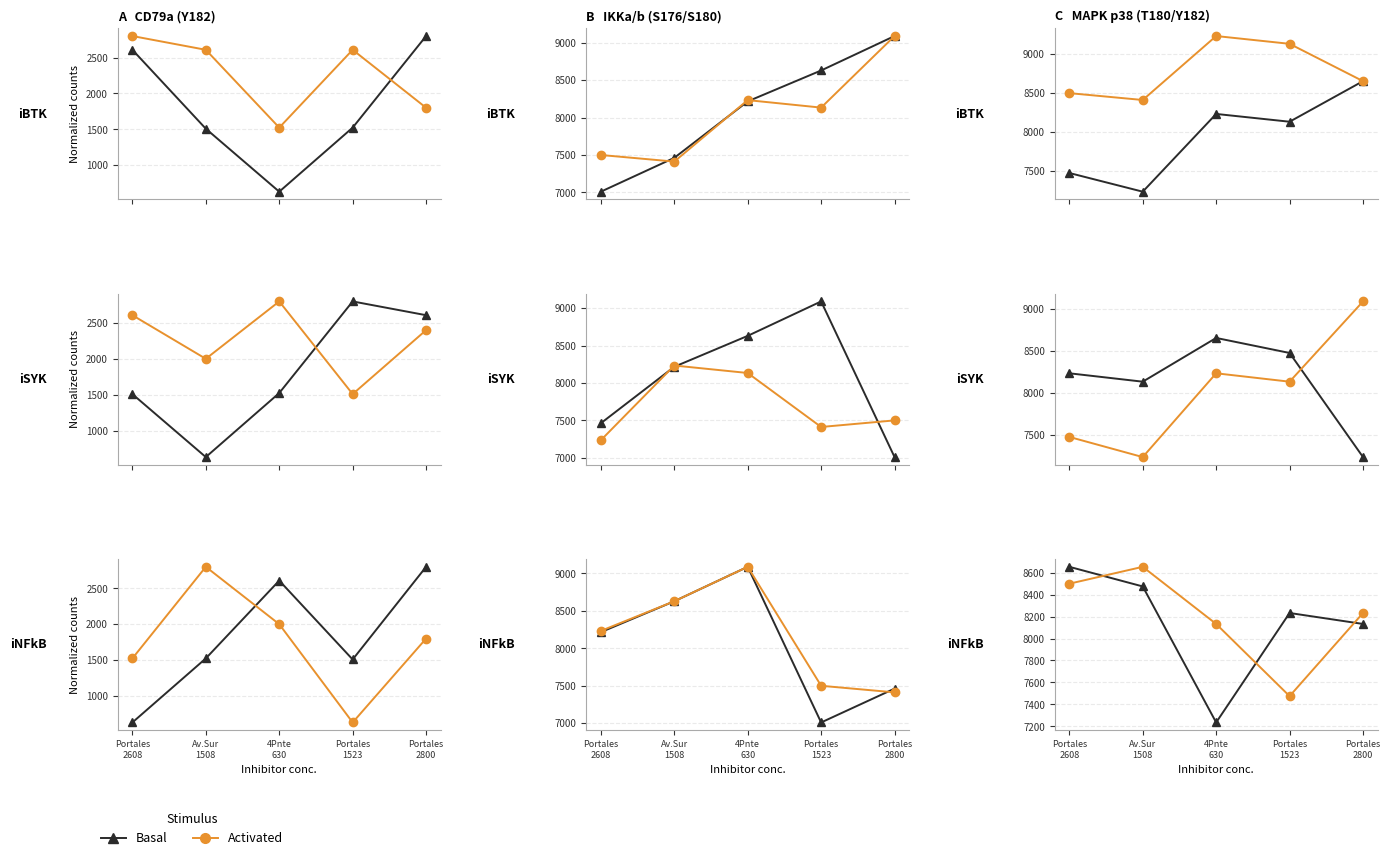

Between 4Pnte
630 and Portales
2800, which series saw the biggest shift?

Basal